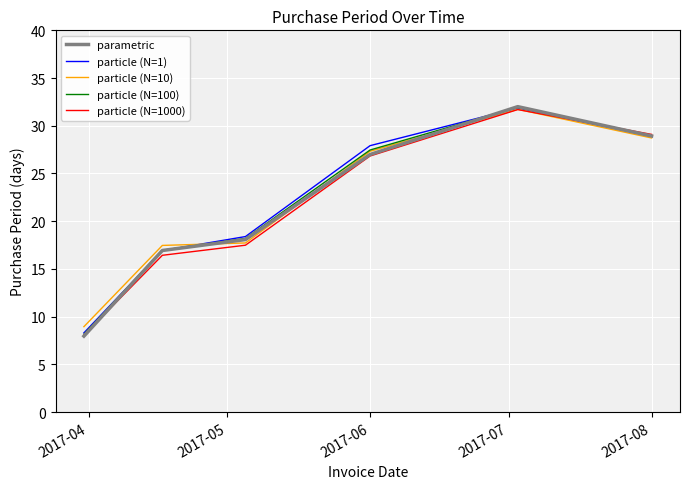

Which series has the largest range (max minus min)?

parametric